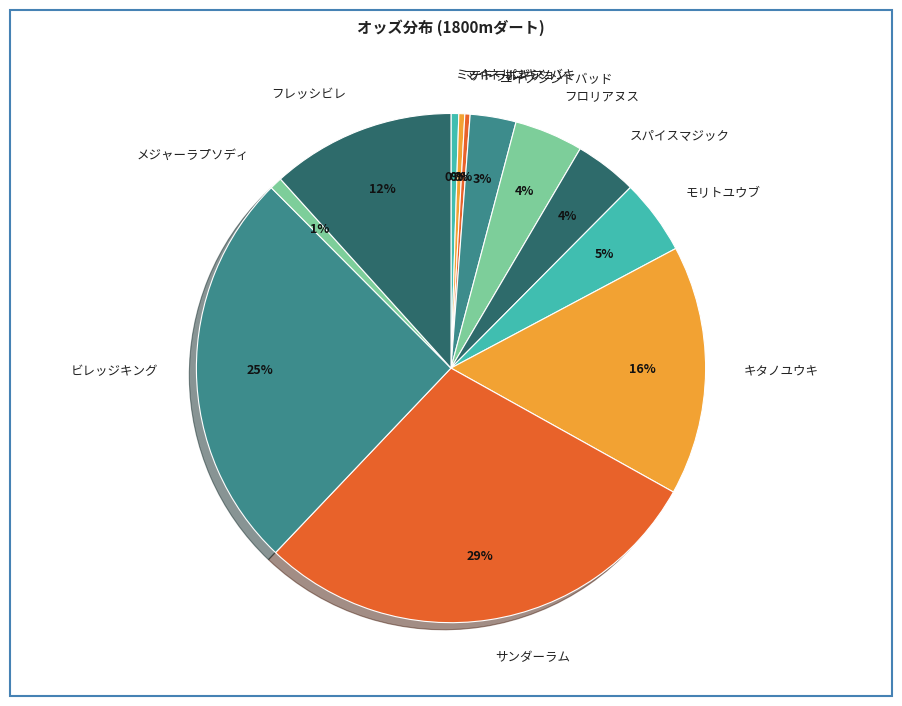

How many slices are in this pie chart?

12